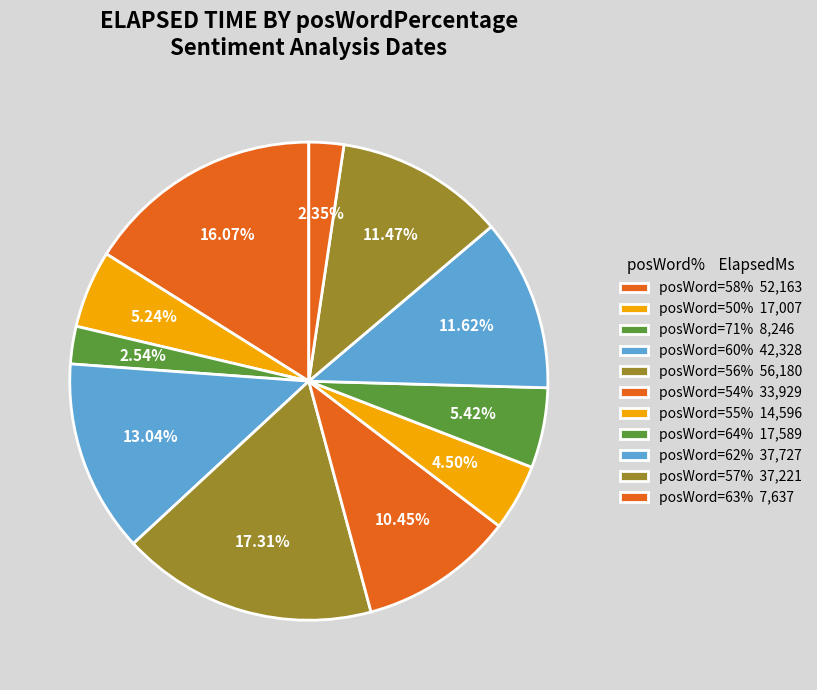

How many segments does this pie chart have?

11